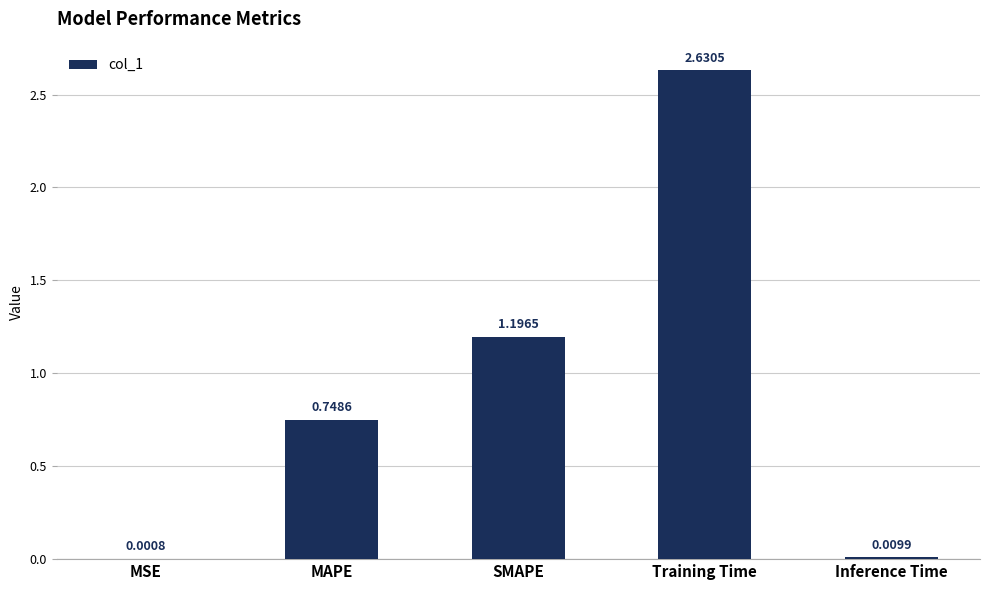

What is the change in value from Training Time to Inference Time?

-2.6